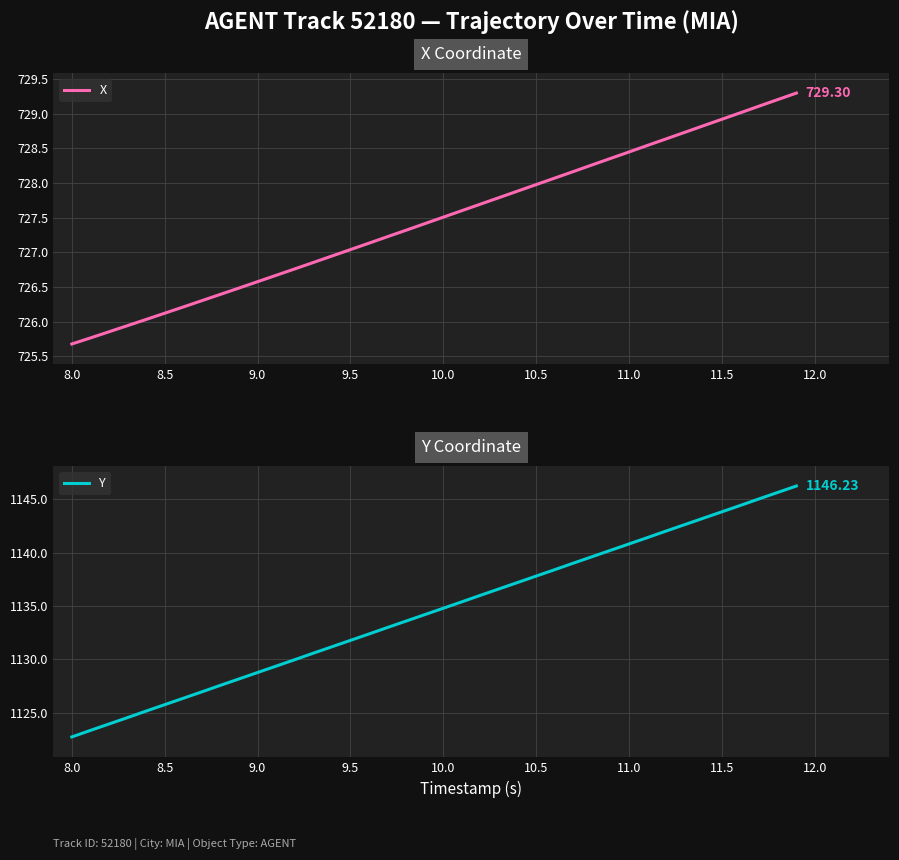

Reading left to right, list all the values displayed in this chart.

X: 725.7	725.8	725.9	725.9	726.0	726.1	726.2	726.3	726.4	726.5	726.6	726.7	726.8	726.9	726.9	727.0	727.1	727.2	727.3	727.4	727.5	727.6	727.7	727.8	727.9	728.0	728.1	728.2	728.3	728.4	728.4	728.5	728.6	728.7	728.8	728.9	729.0	729.1	729.2	729.3
Y: 1122.7	1123.3	1124.0	1124.5	1125.2	1125.8	1126.4	1127.0	1127.6	1128.2	1128.8	1129.4	1130.0	1130.6	1131.2	1131.8	1132.4	1133.0	1133.6	1134.2	1134.8	1135.4	1136.0	1136.6	1137.2	1137.8	1138.4	1139.0	1139.6	1140.2	1140.8	1141.4	1142.0	1142.6	1143.2	1143.8	1144.4	1145.0	1145.6	1146.2